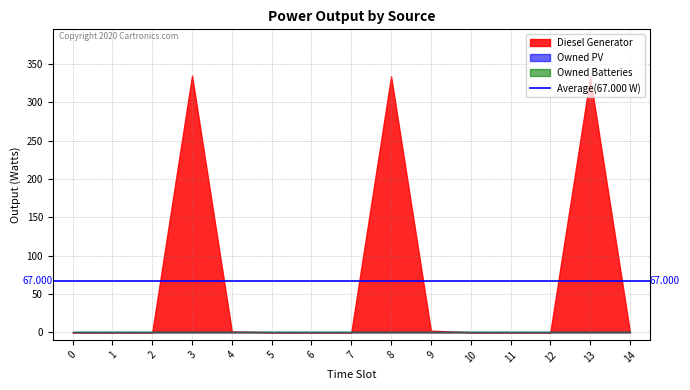

What are all the series names shown in the legend?

Diesel Generator, Owned PV, Owned Batteries